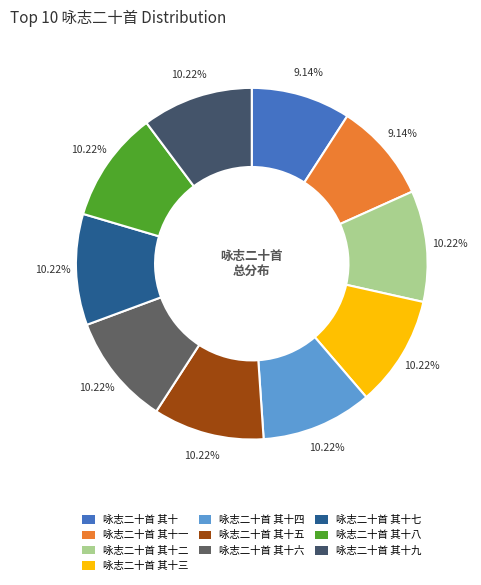

Rank the categories by value from highest to lowest.

咏志二十首 其十九, 咏志二十首 其十八, 咏志二十首 其十七, 咏志二十首 其十六, 咏志二十首 其十五, 咏志二十首 其十四, 咏志二十首 其十三, 咏志二十首 其十二, 咏志二十首 其十一, 咏志二十首 其十